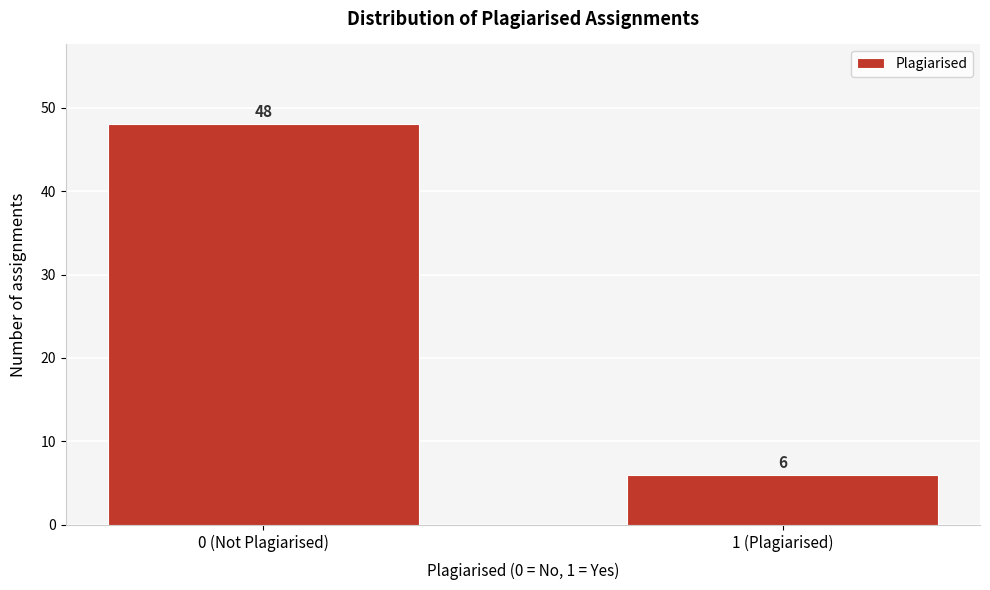

Reading left to right, list all the values displayed in this chart.

48	6